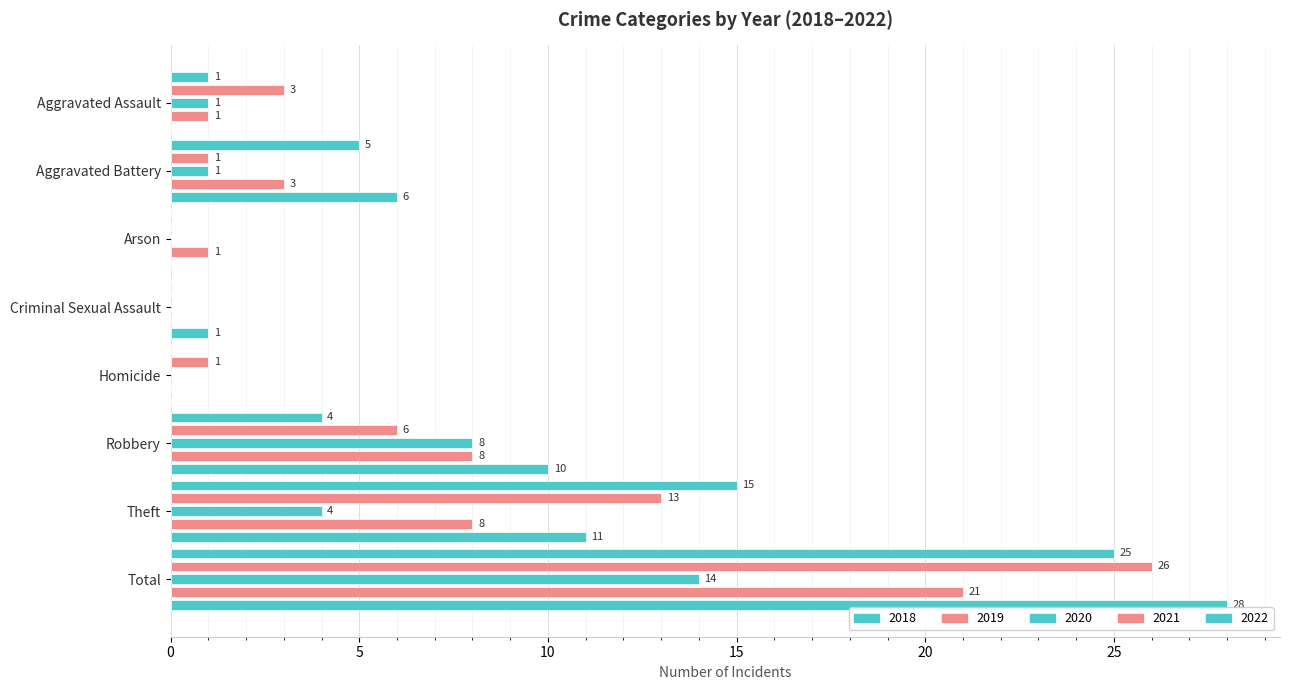

Which has a higher value, Total or Criminal Sexual Assault?

Total